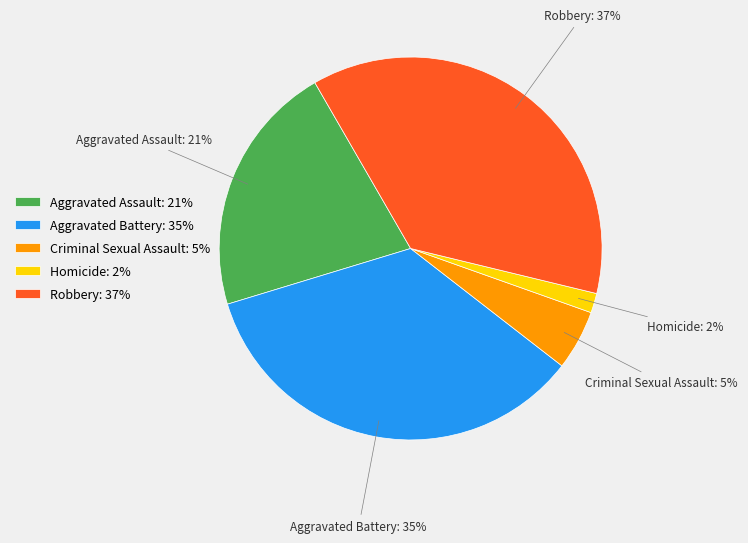

Which slice is the largest?

Robbery